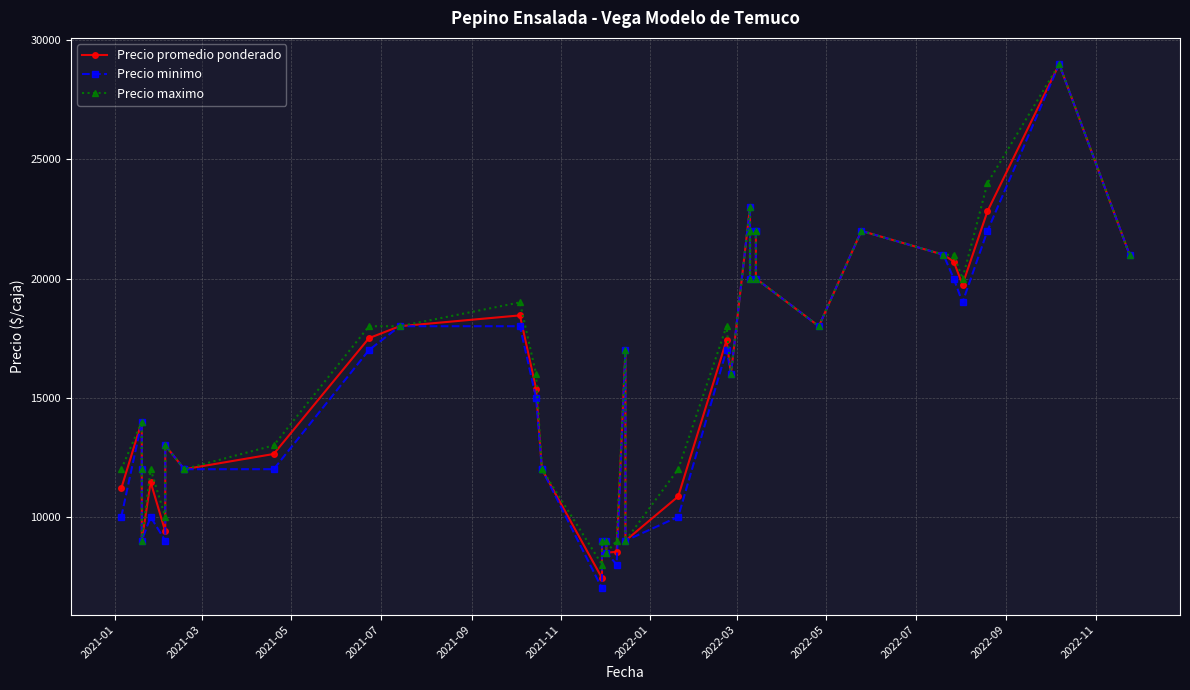

True or false: Precio promedio ponderado and Precio minimo cross at least once.

False